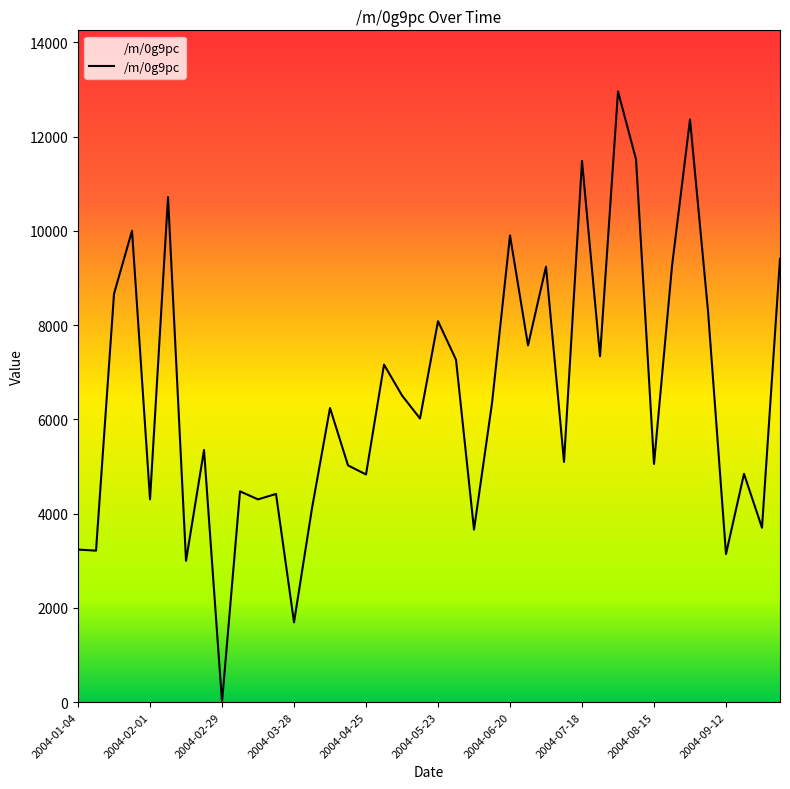

What is the difference between the maximum and minimum values?

12958.0